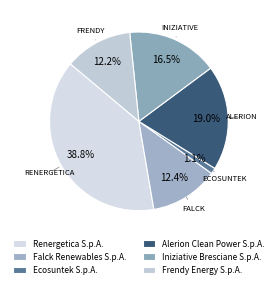

True or false: Renergetica S.p.A. accounts for 39% of the total.

True